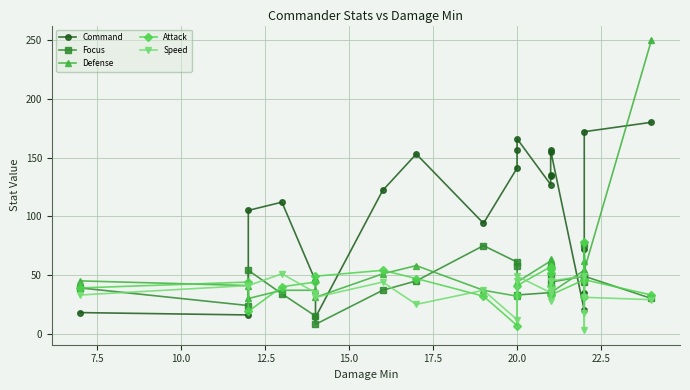

Reading left to right, transcribe all the data shown in this chart.

Command: 18	16	105	112	45	14	122	153	94	141	156	166	127	134	135	155	156	20	35	72	172	180
Focus: 39	24	54	34	15	8	37	45	75	61	58	33	35	49	35	58	44	49	44	76	49	30
Defense: 45	41	30	37	37	31	51	58	37	32	35	44	62	57	64	42	35	54	62	33	54	250
Attack: 39	44	19	40	44	49	54	47	32	7	33	41	57	55	52	41	33	46	78	31	46	33
Speed: 33	41	41	51	35	31	44	25	37	12	45	49	35	28	45	37	45	49	3	18	31	29